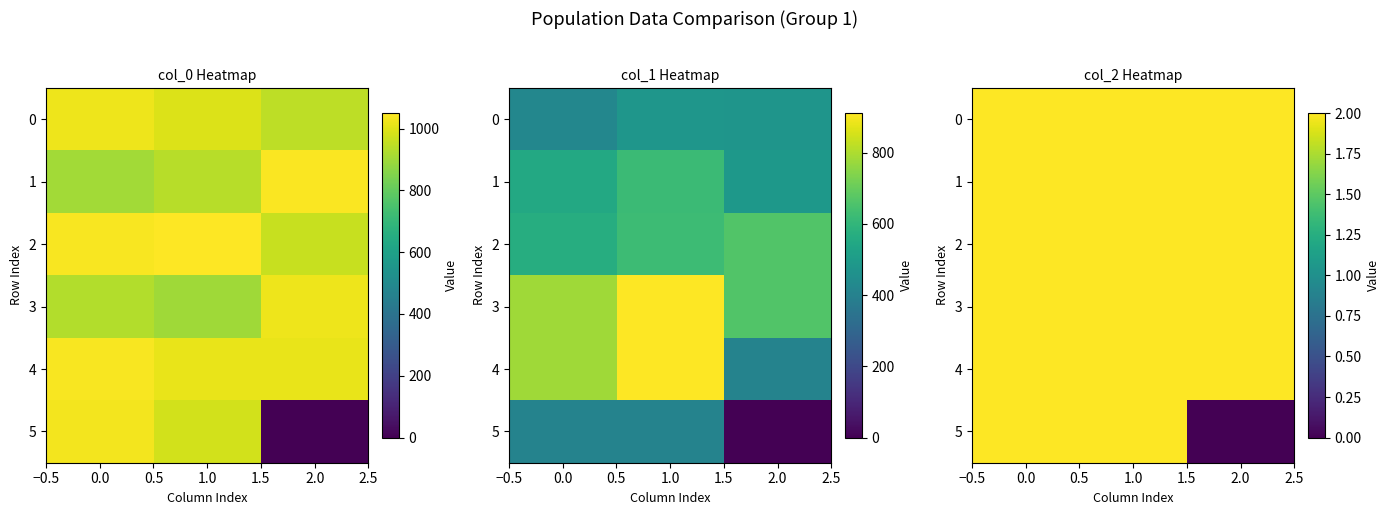

What is the spread (max minus min) of values at 2.0?

2